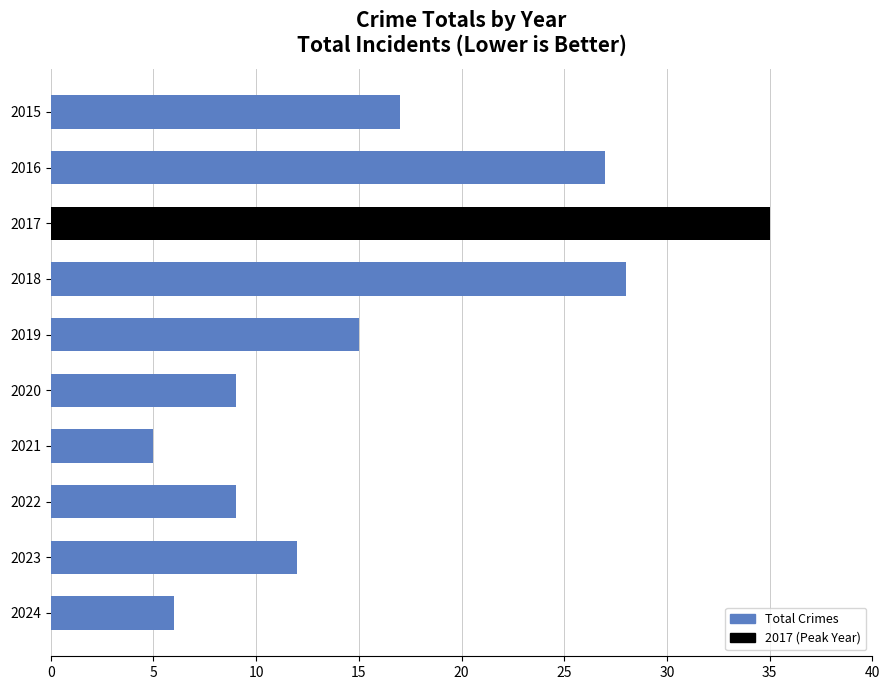

What is the value of the 10th bar from the top?

6